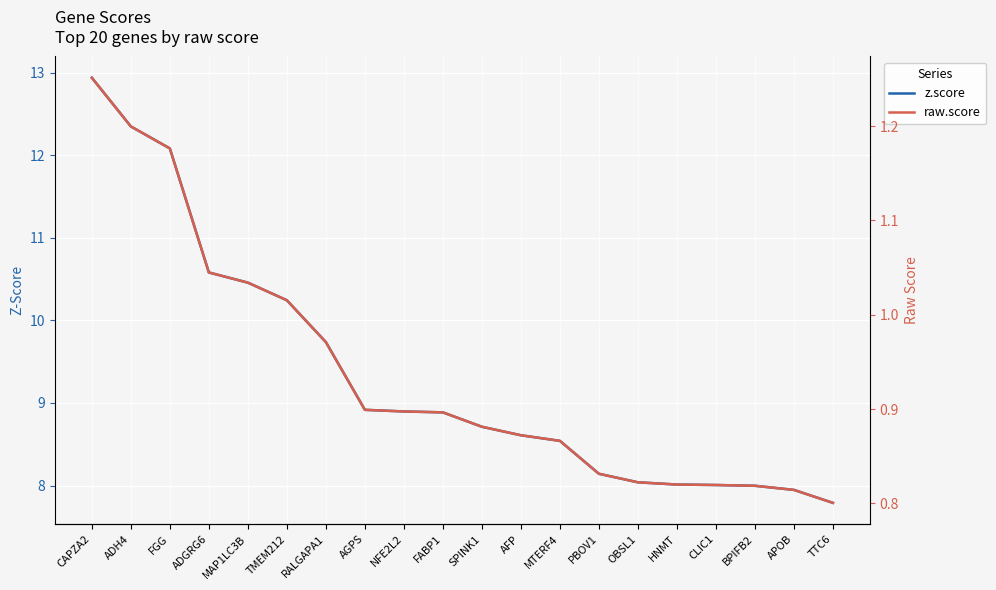

True or false: raw.score has a value of 1.0 at MAP1LC3B.

True